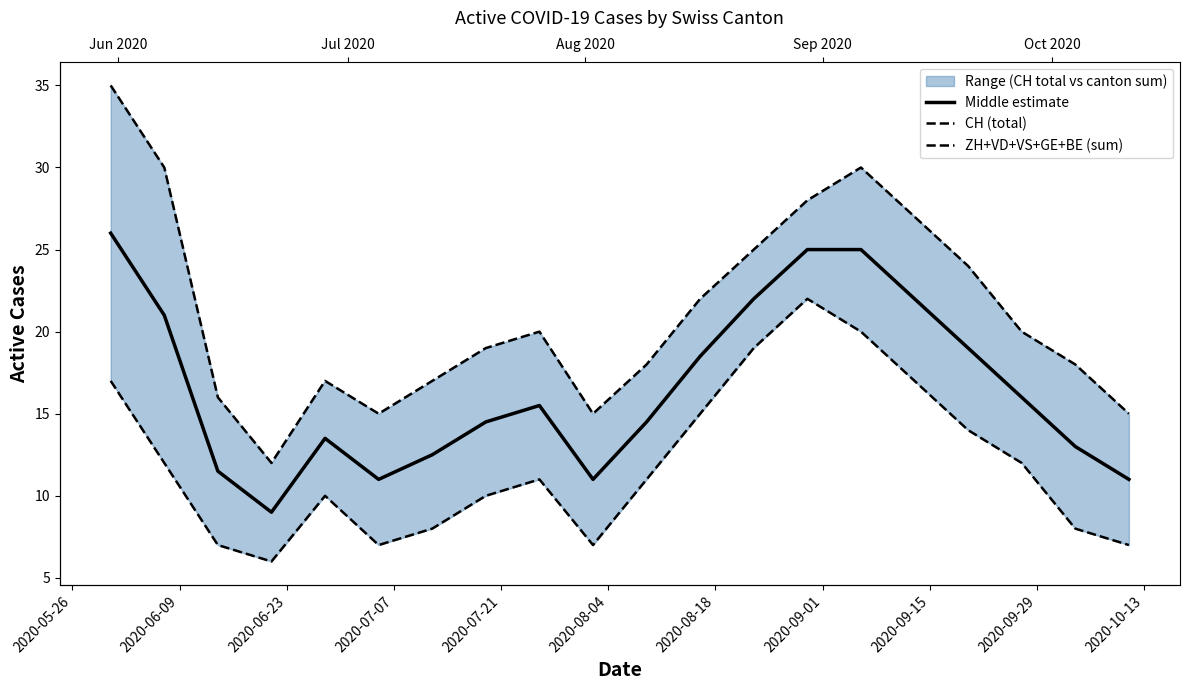

In ZH+VD+VS+GE+BE (sum), how many points are lower than both neighbors (excluding endpoints)?

3